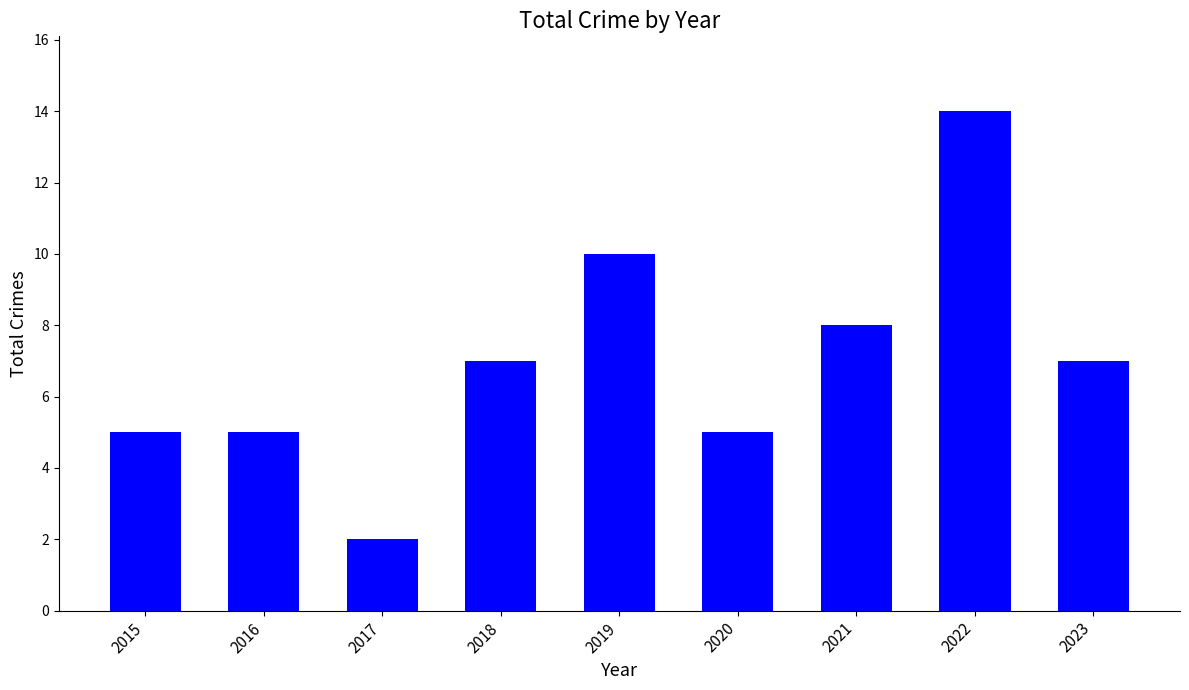

Where is the data nearest to the value 8?

2021